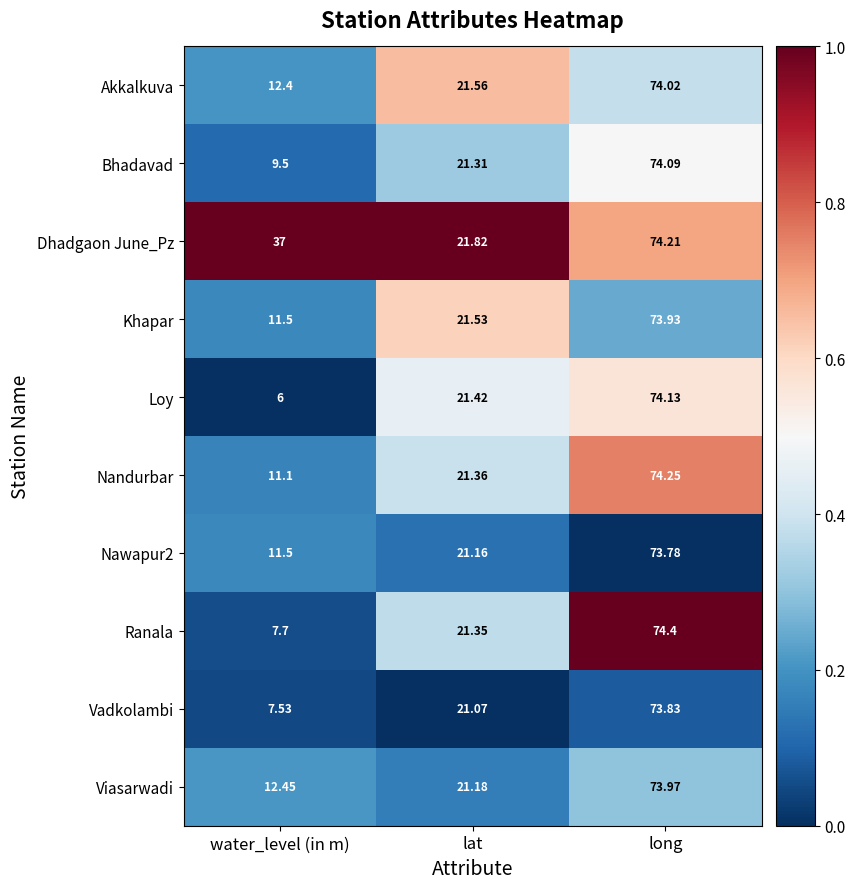

At which label does Ranala reach its minimum?

water_level (in m)